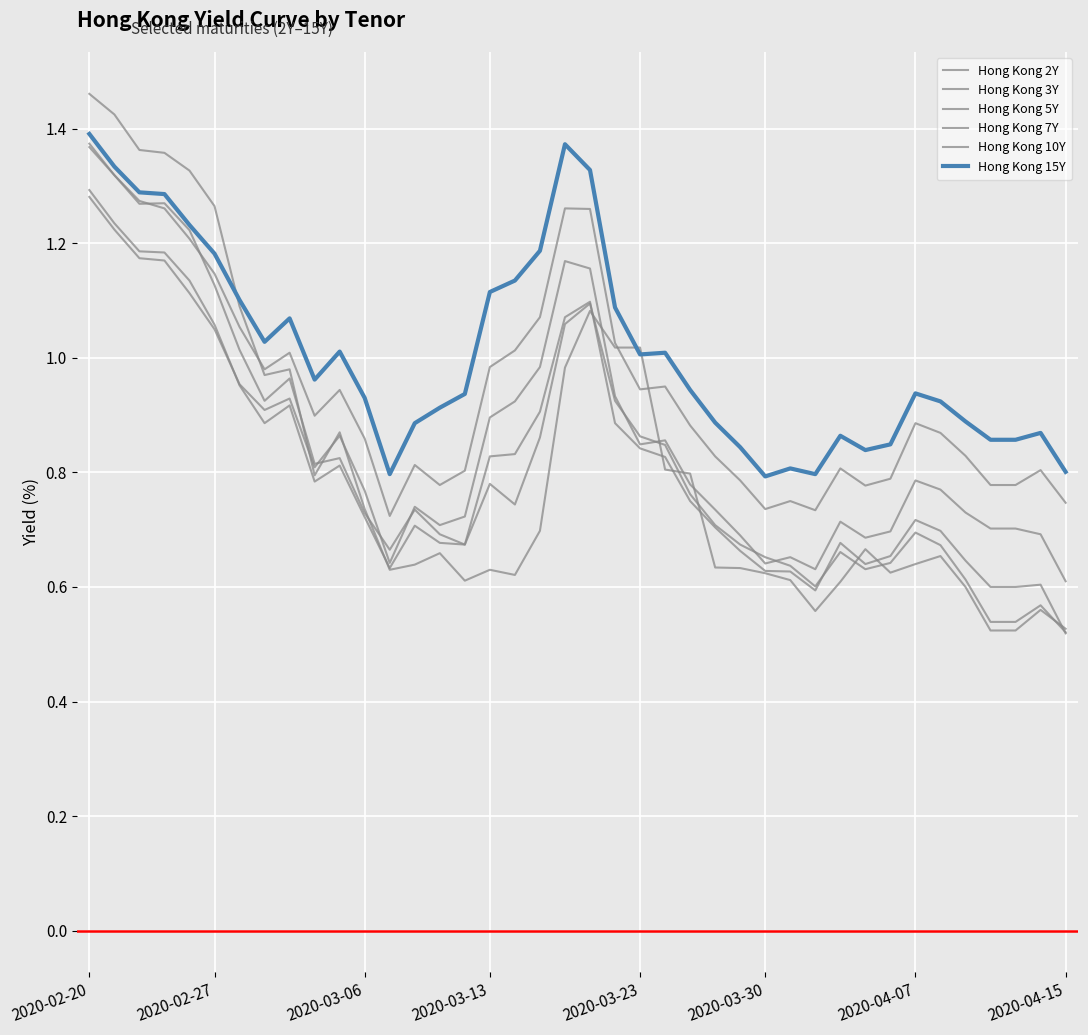

Rank the series by their maximum value, from highest to lowest.

Hong Kong 2Y, Hong Kong 15Y, Hong Kong 10Y, Hong Kong 3Y, Hong Kong 5Y, Hong Kong 7Y